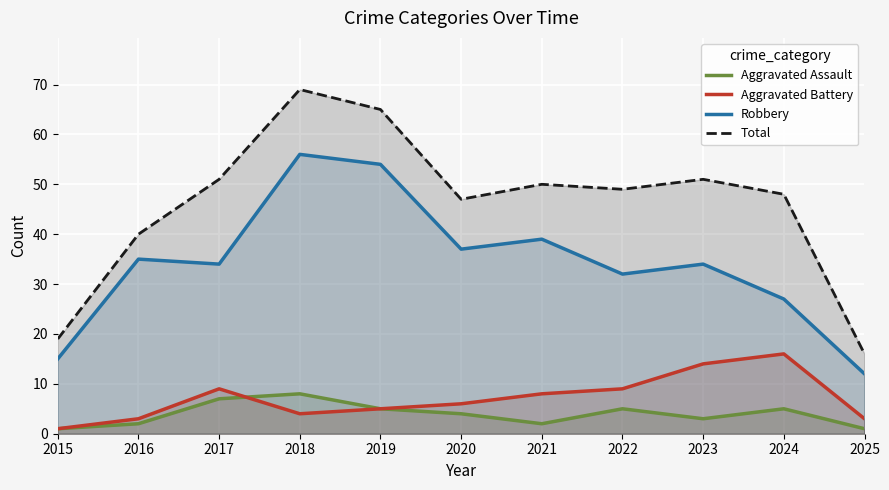

How many data points does each series have?

11